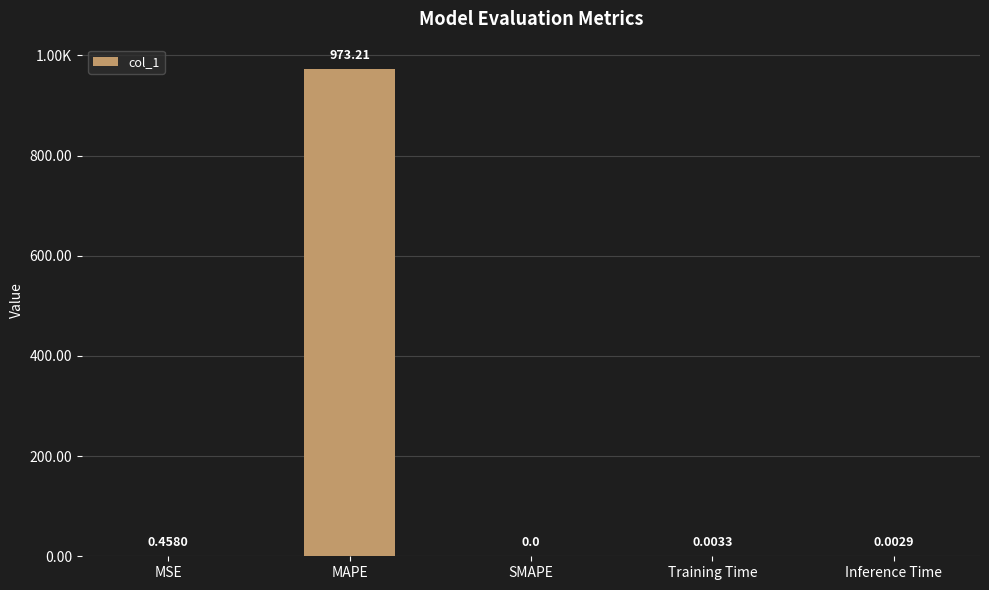

Are the bars horizontal?

No